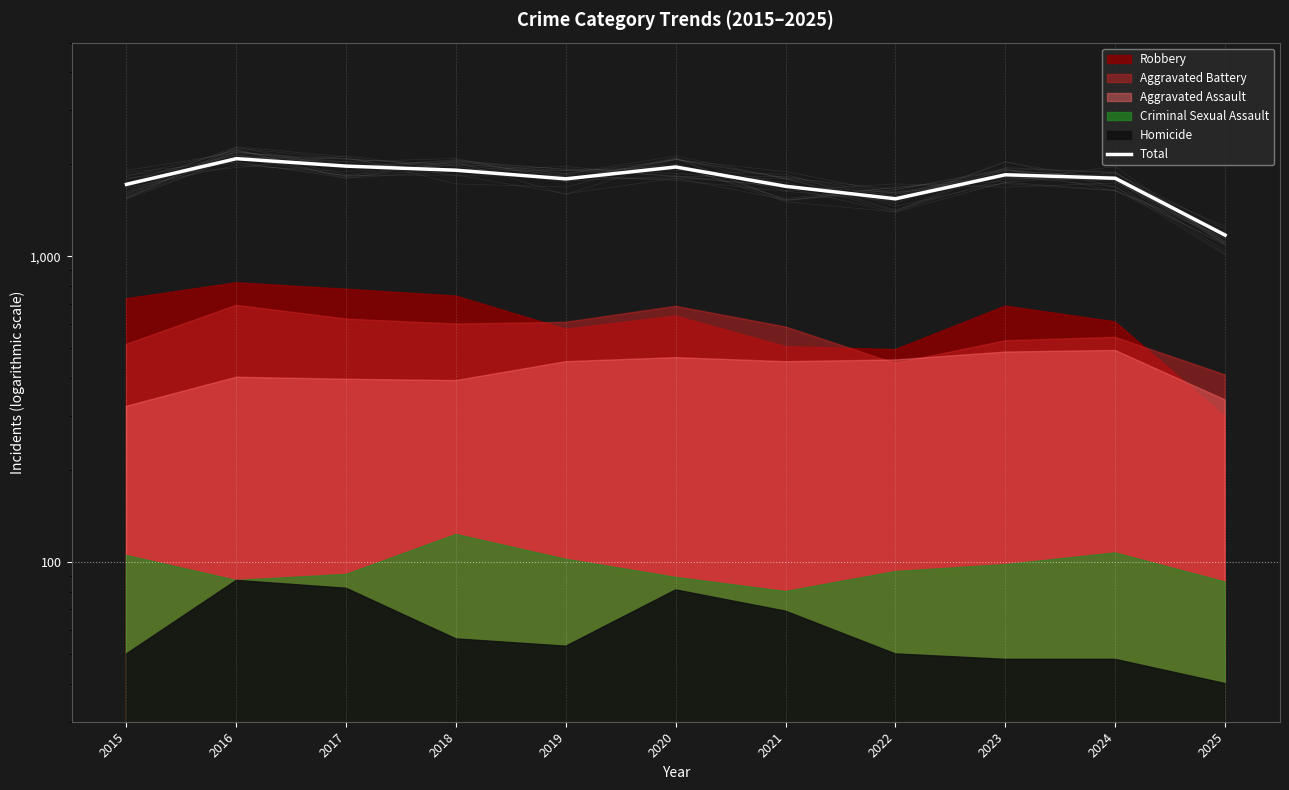

What is the sum of all values?

19497